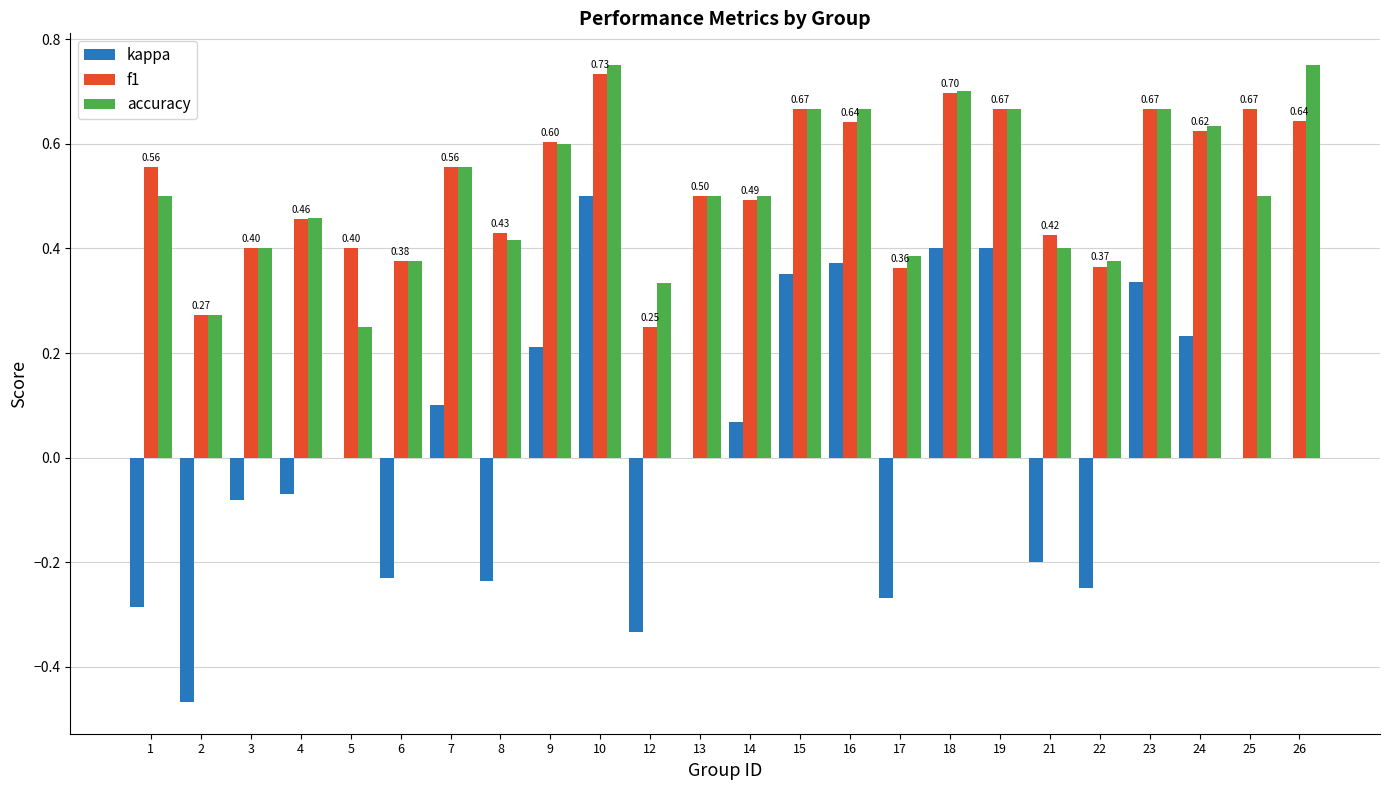

What is the sum of all accuracy values?

12.3